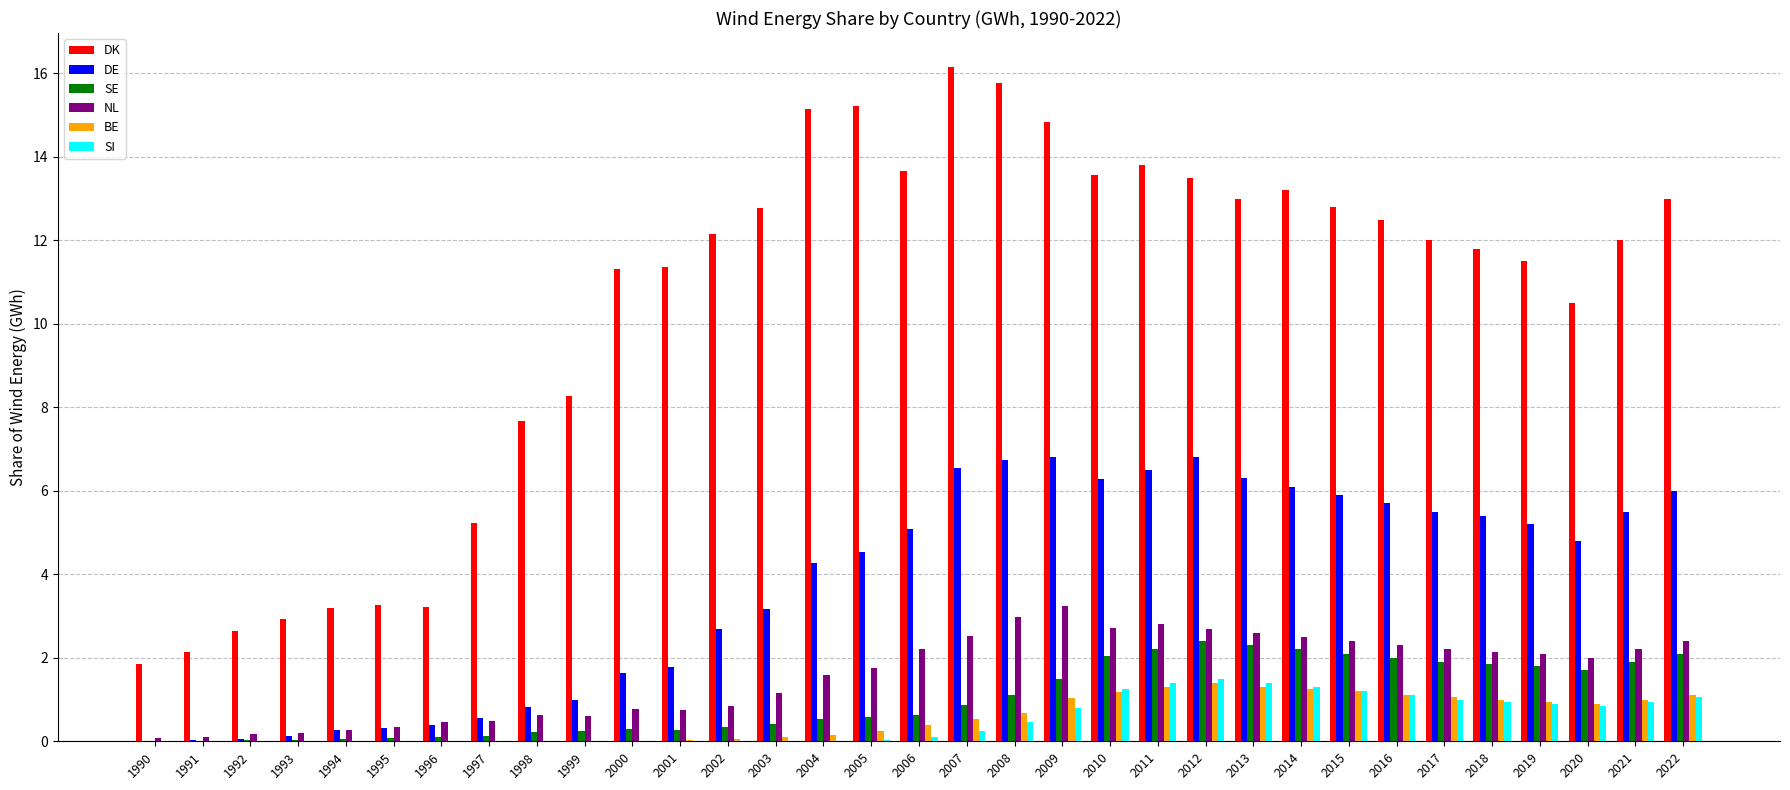

Count the number of categories in the chart.

33